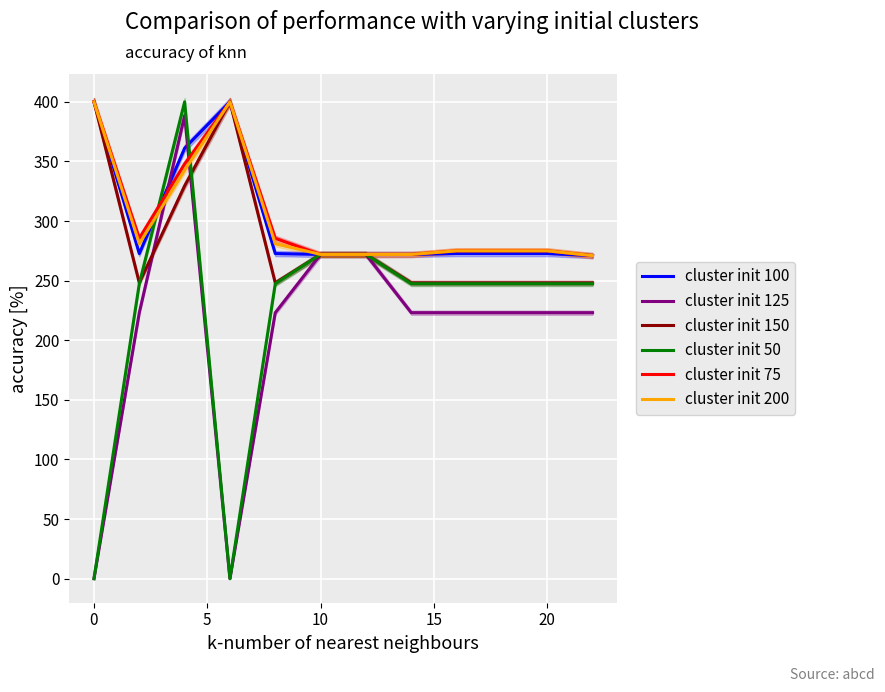

Where does the cluster init 75 series first go above 275?

0